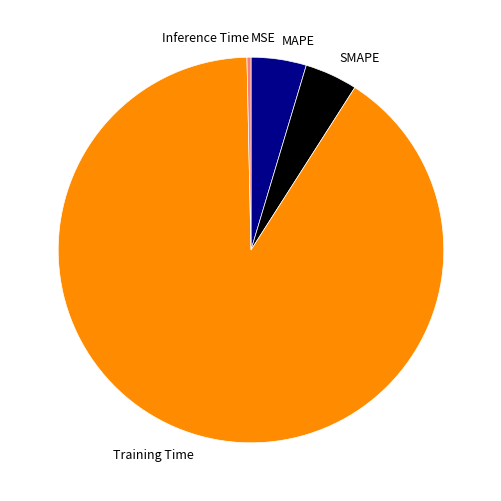

True or false: Inference Time accounts for 11% of the total.

False